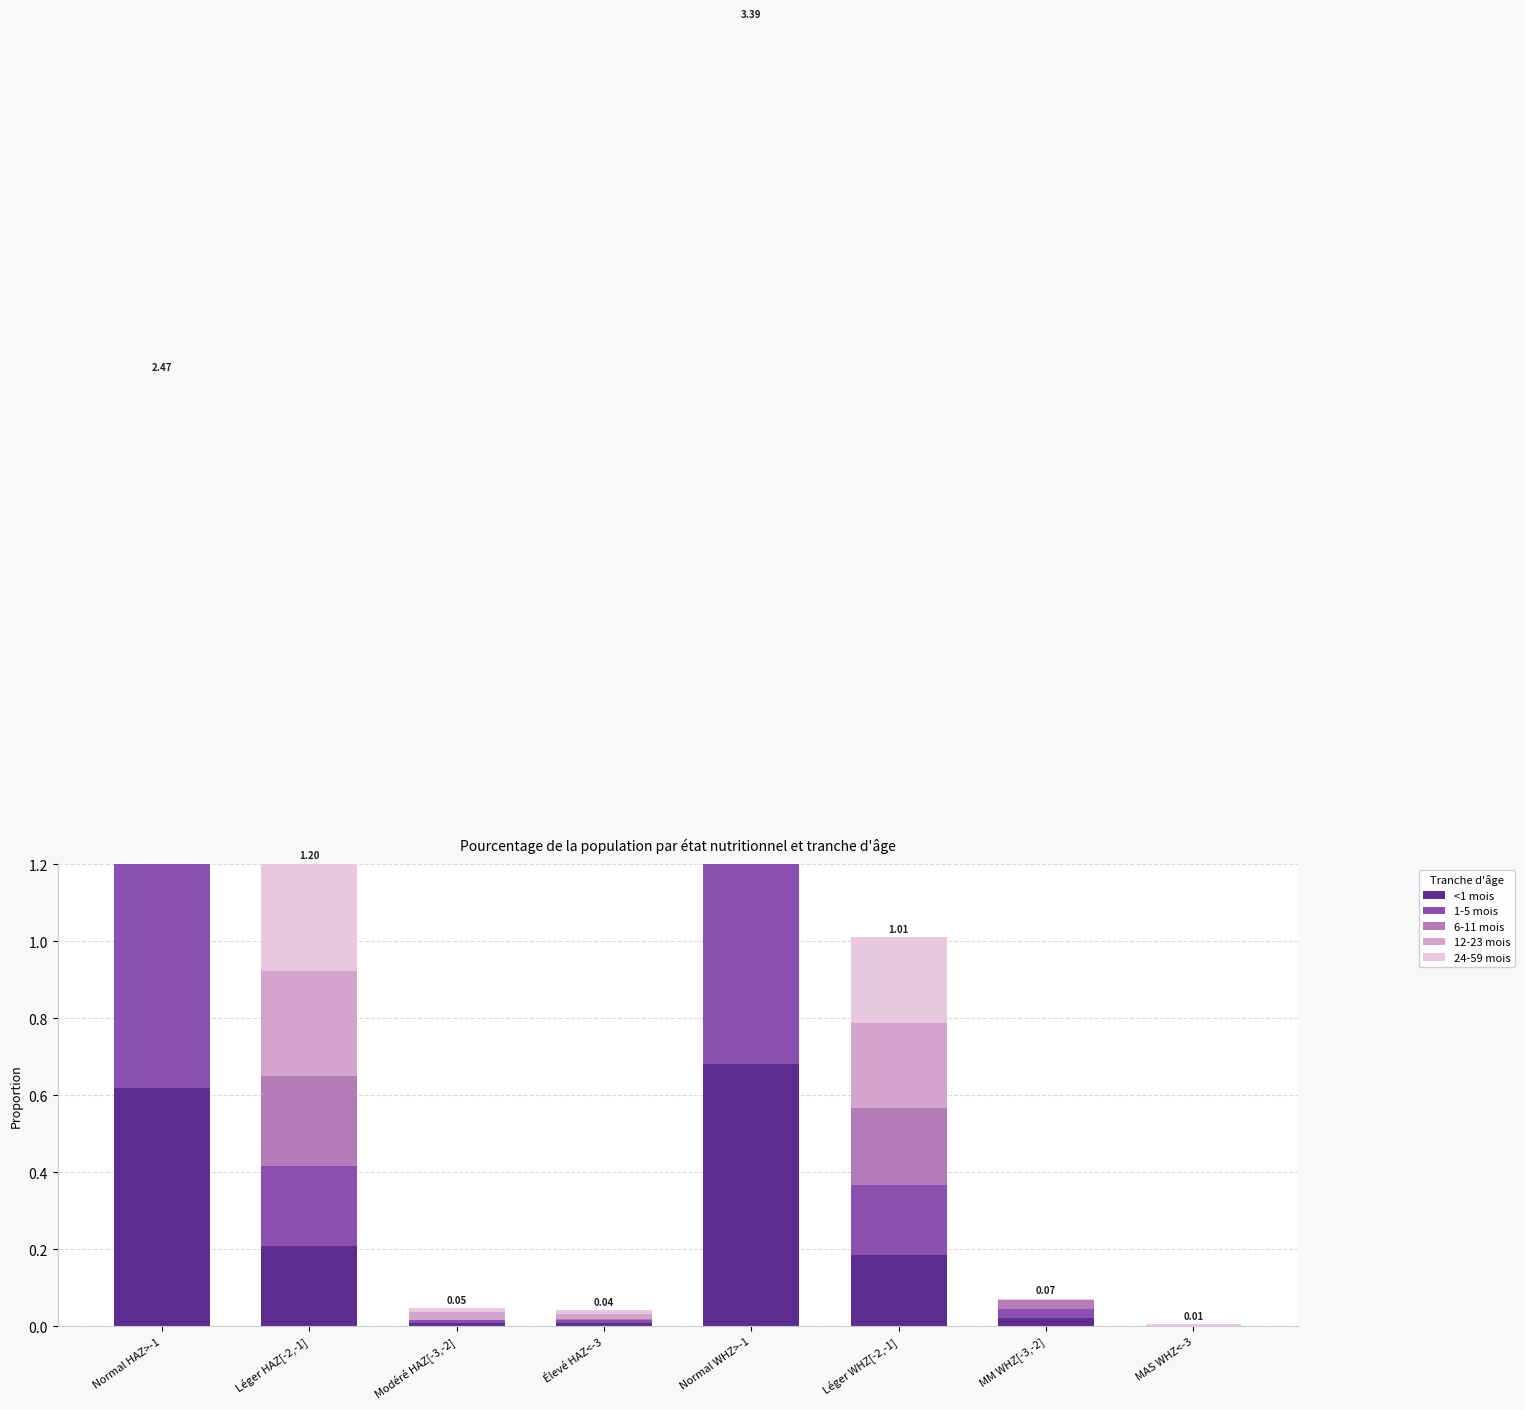

How many values in 1-5 mois are above zero?

7